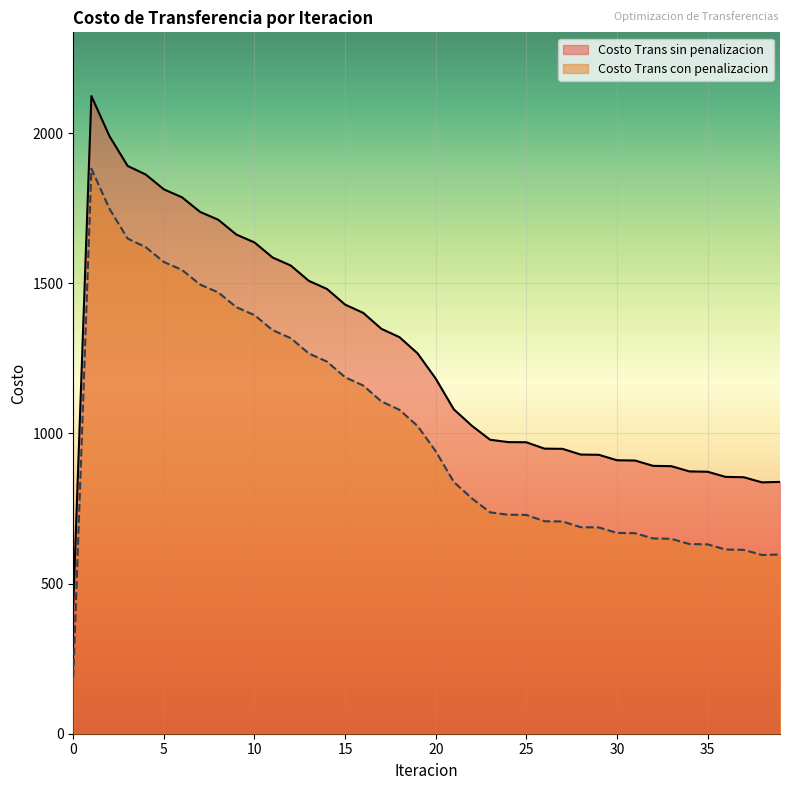

What is the maximum value shown in the chart?

2123.4